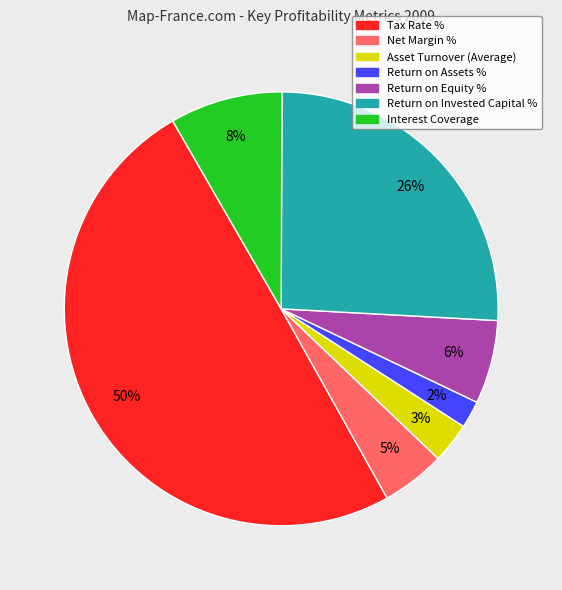

The Interest Coverage slice represents 3% of the pie. True or false?

False